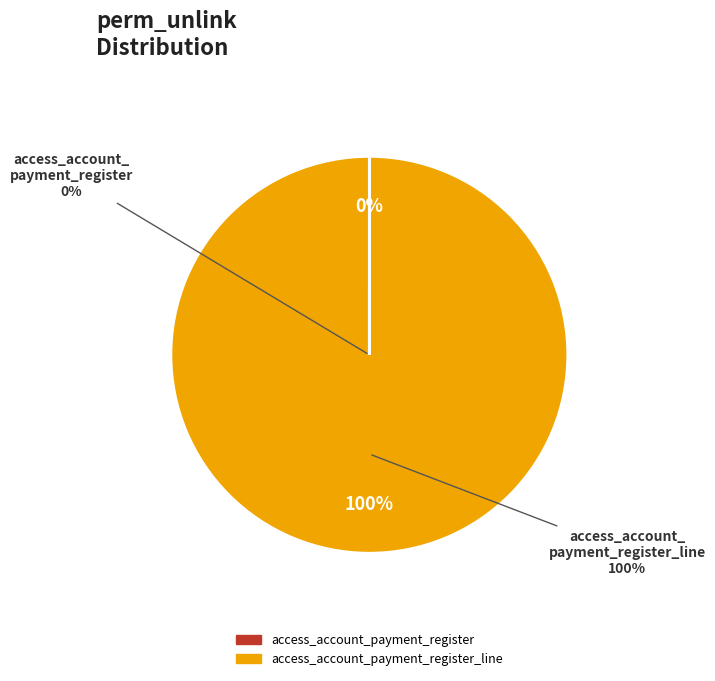

What is the change in value from access_account_payment_register to access_account_payment_register_line?

+1